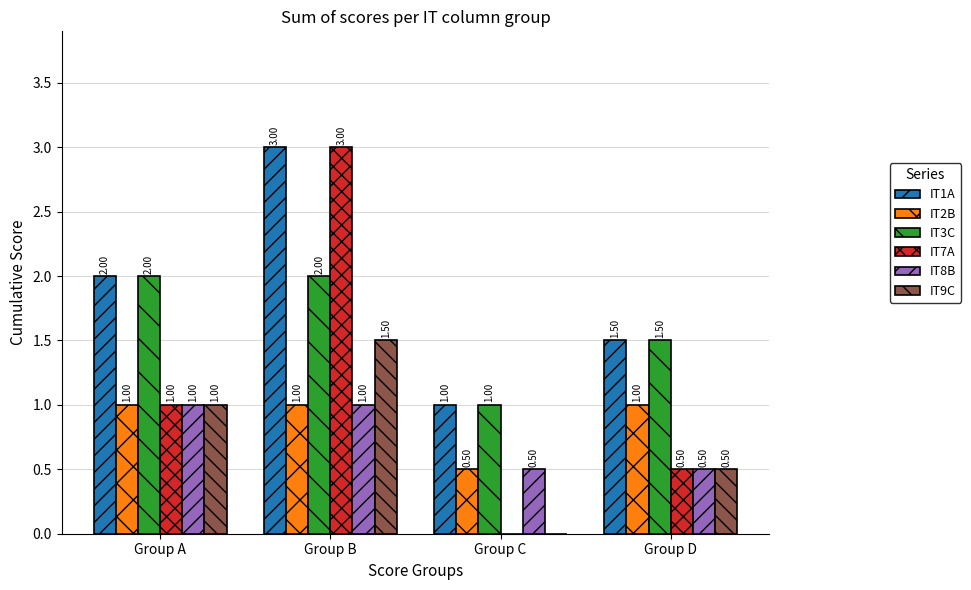

What is the sum of all IT8B values?

3.0